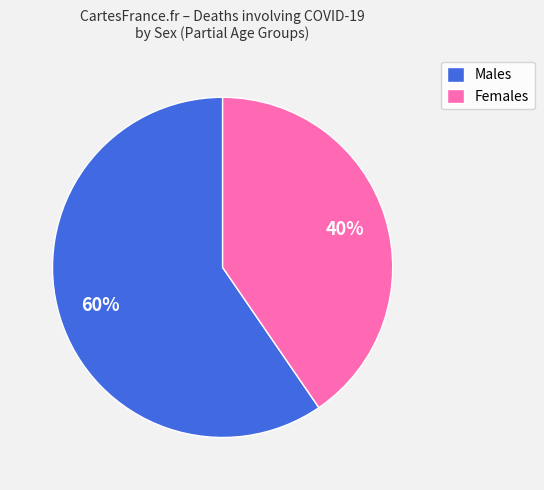

Is it true that Males is 60% of the pie?

True